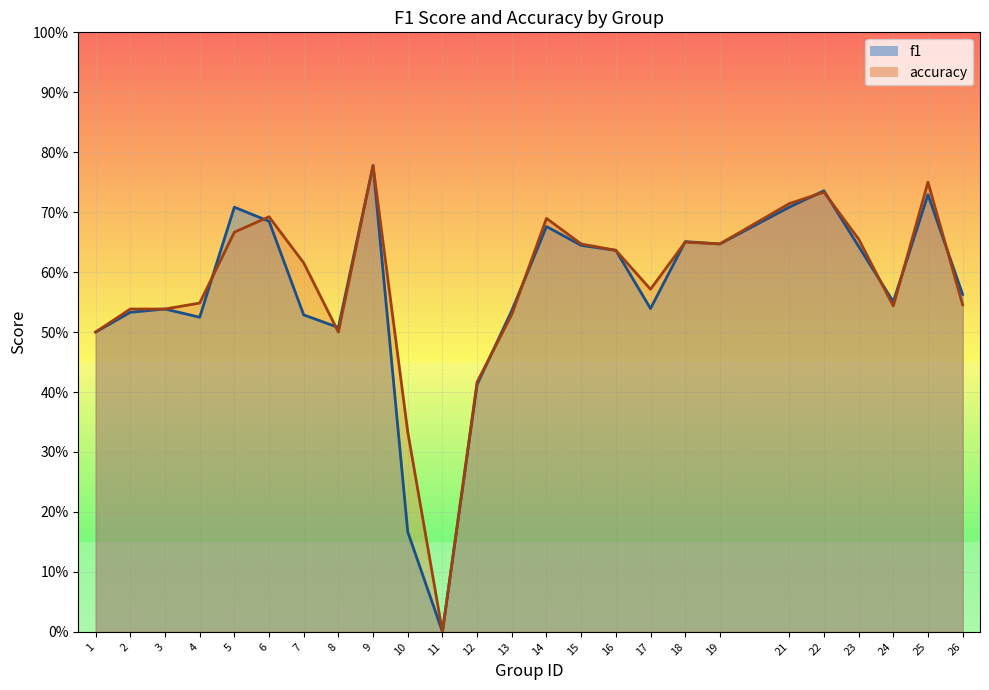

Where do accuracy and f1 first cross each other?

4 and 5